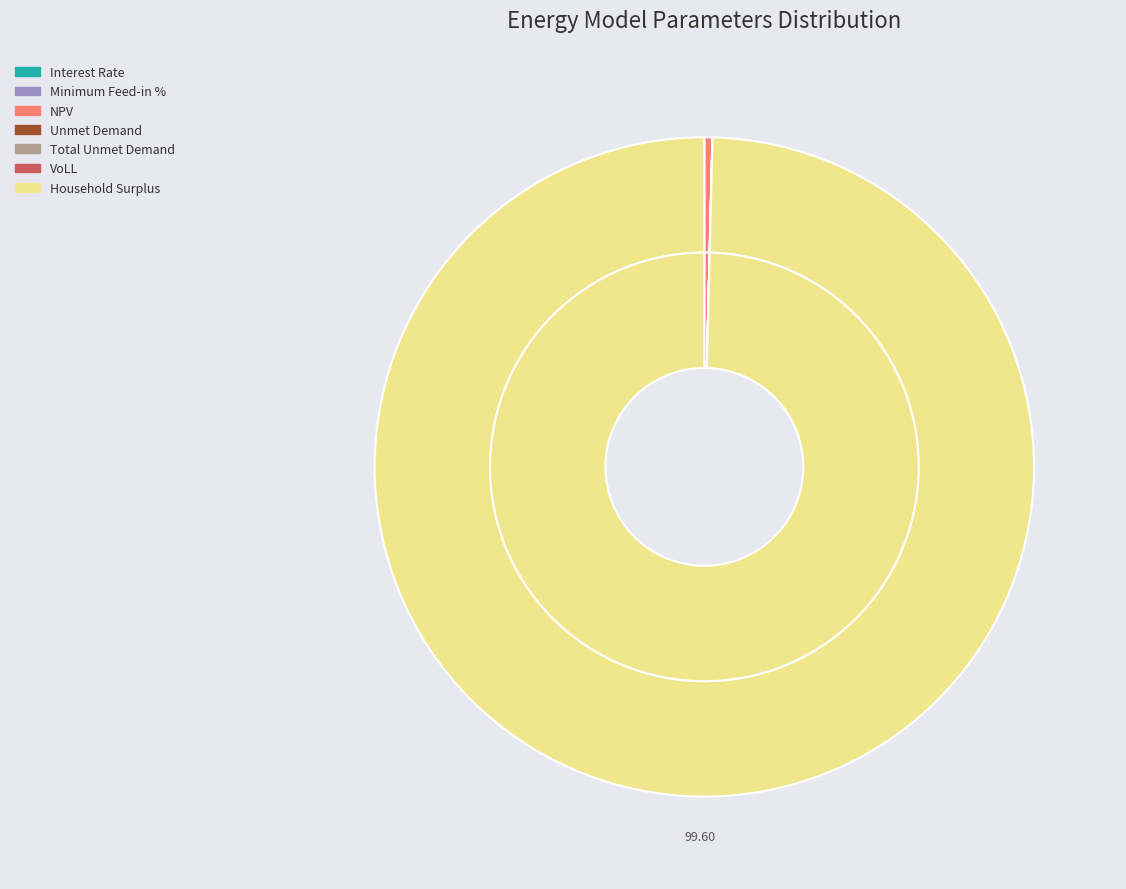

Which category has the smallest portion of the pie?

Minimum Feed-in %